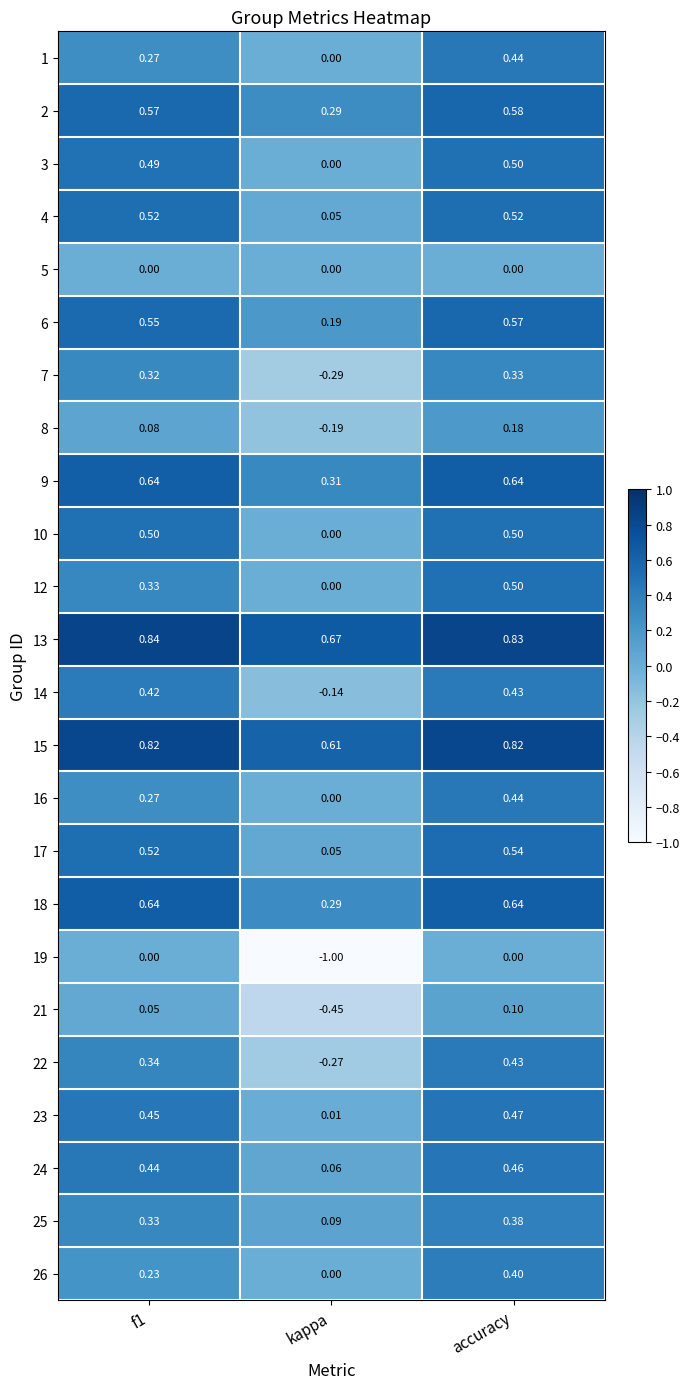

What is the spread (max minus min) of values at kappa?

1.7